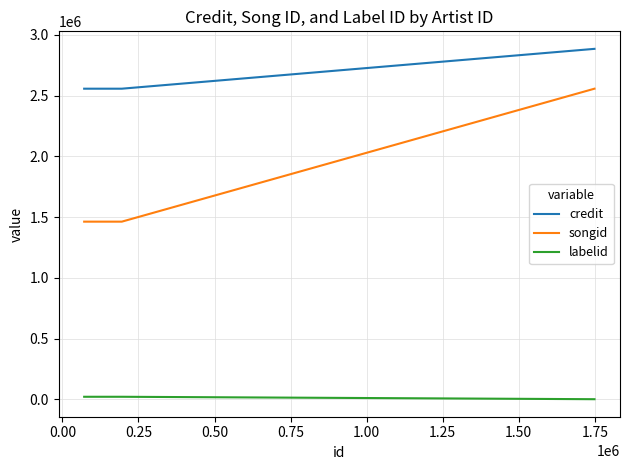

What is the maximum value shown in the chart?

2884391